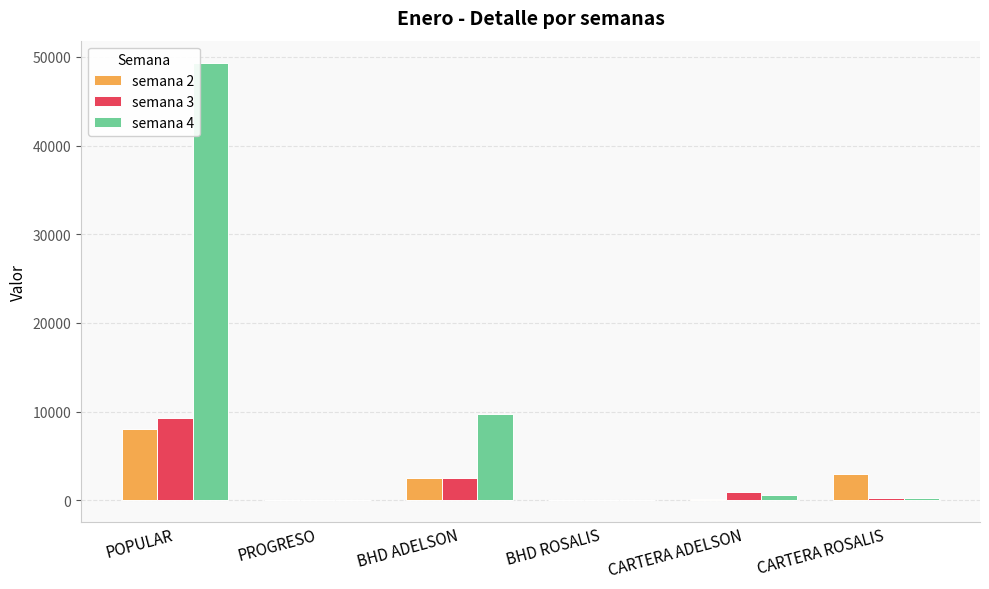

Is it true that semana 4 equals 15973.5 at POPULAR?

False